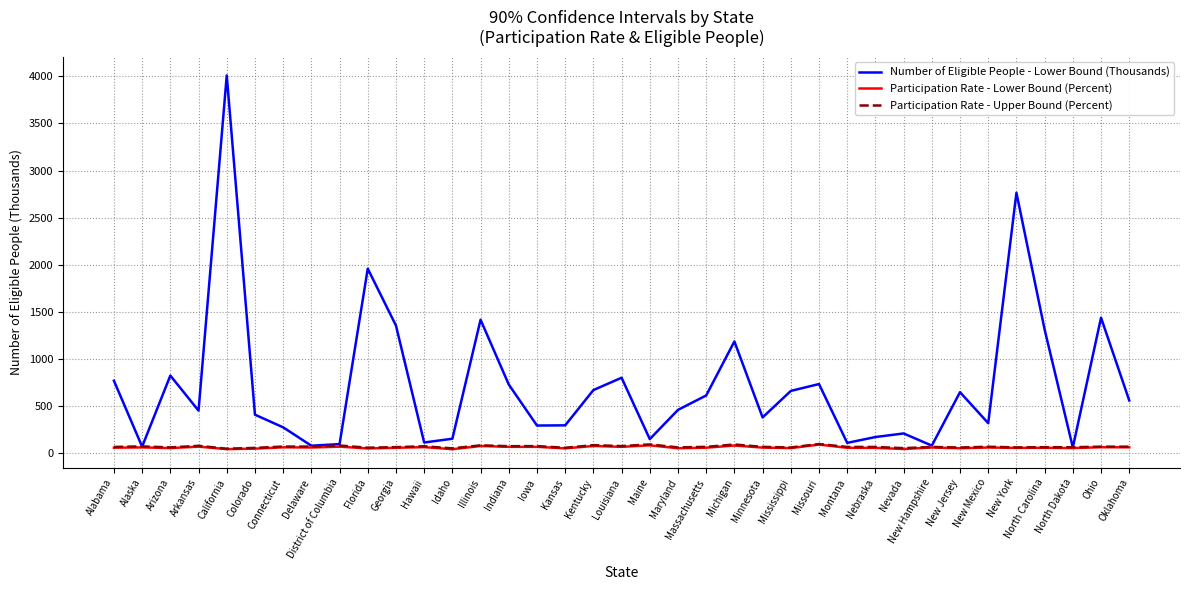

How many values in the Participation Rate - Upper Bound (Percent) series are below 70?

18